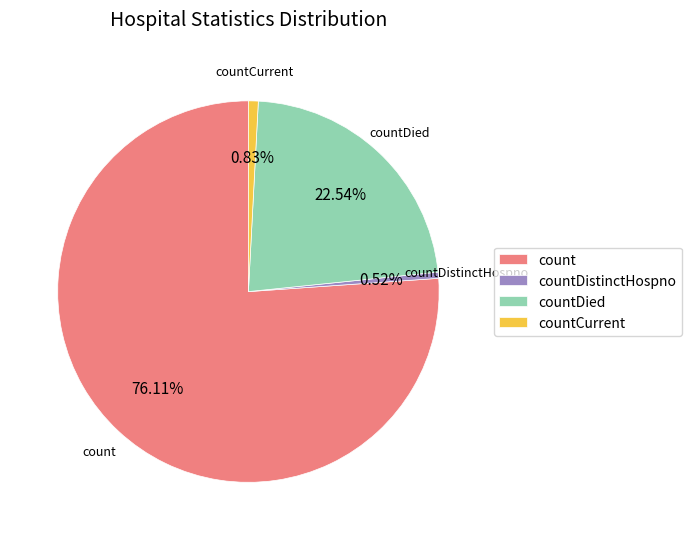

Is it true that countDistinctHospno is 11% of the pie?

False